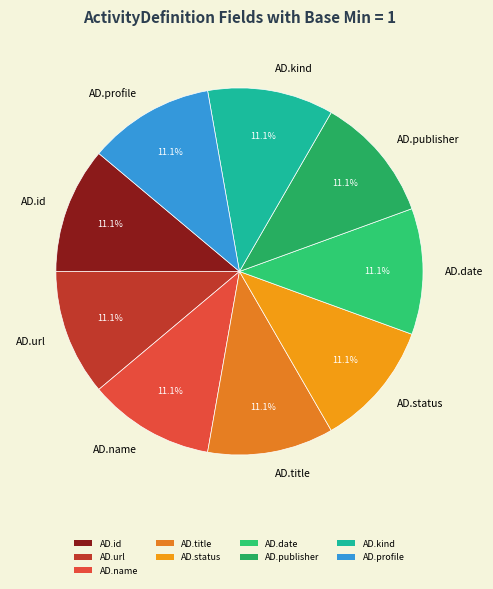

Does AD.id represent more than half of the total?

No